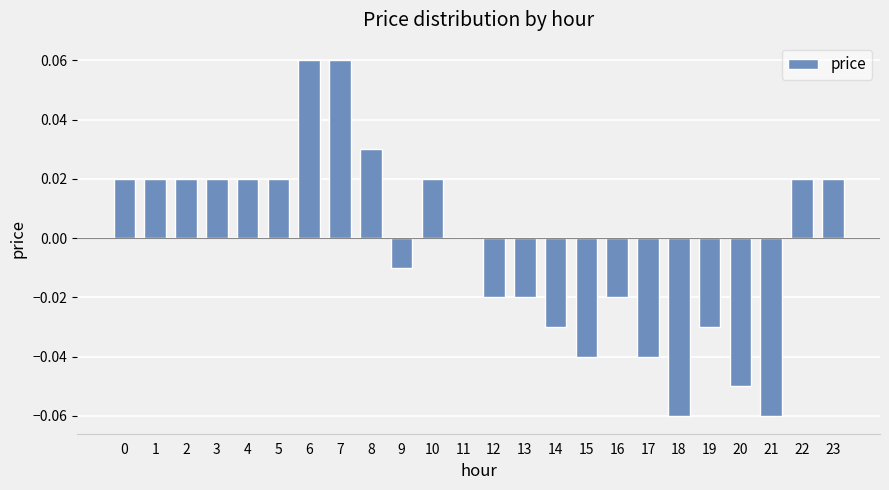

The value at 14 is -0.0. True or false?

True